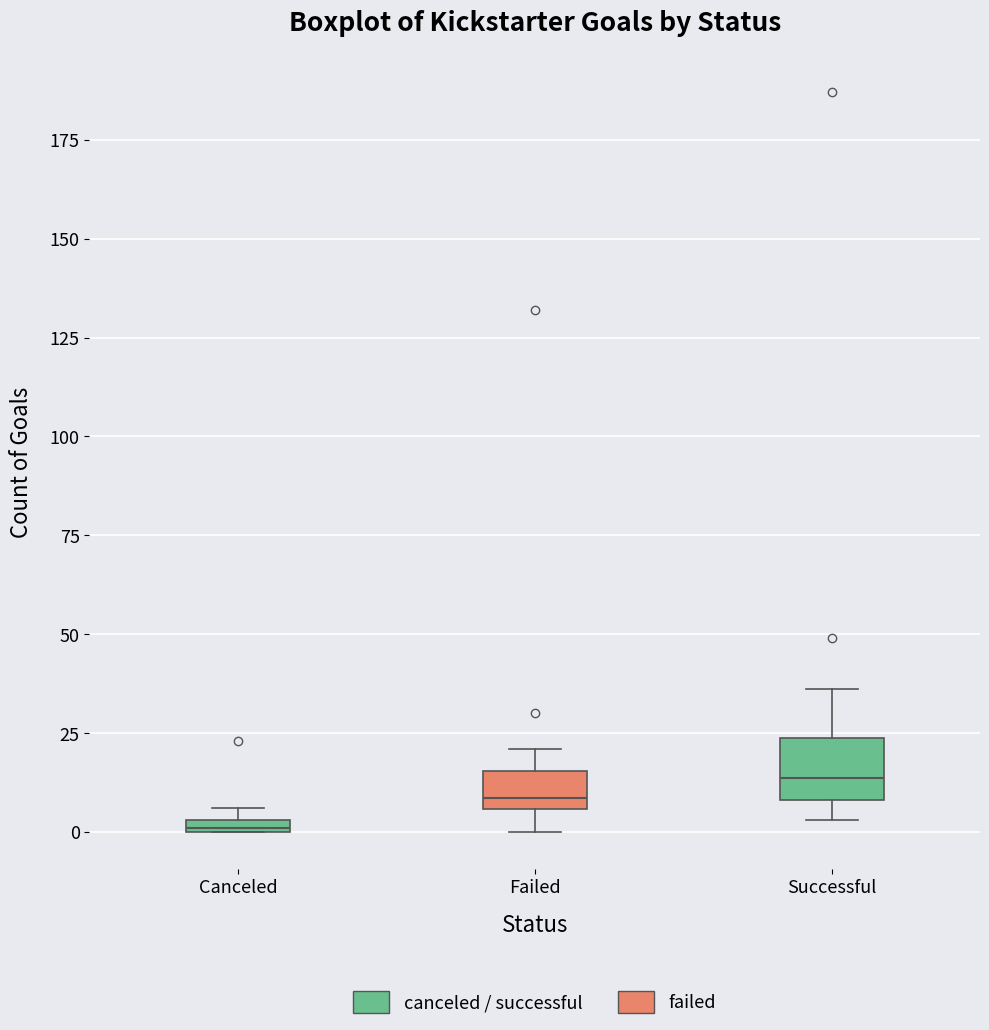

Which box has the highest median line?

Successful